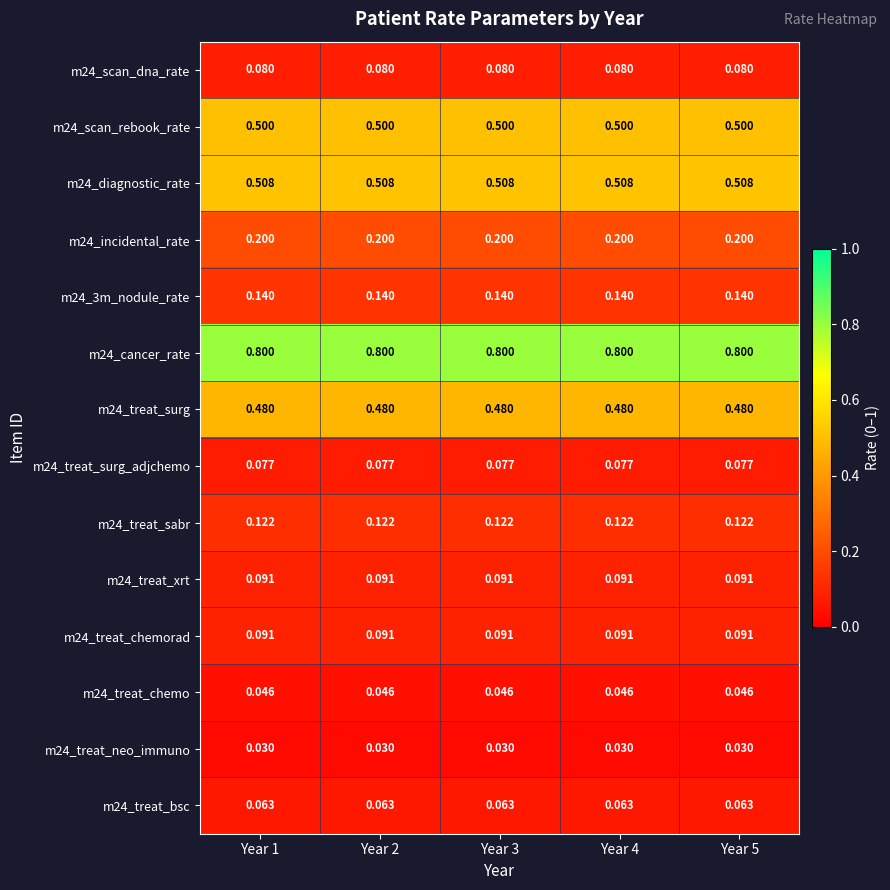

Is the value of m24_3m_nodule_rate at Year 2 greater than the value of m24_treat_surg_adjchemo at Year 1?

Yes